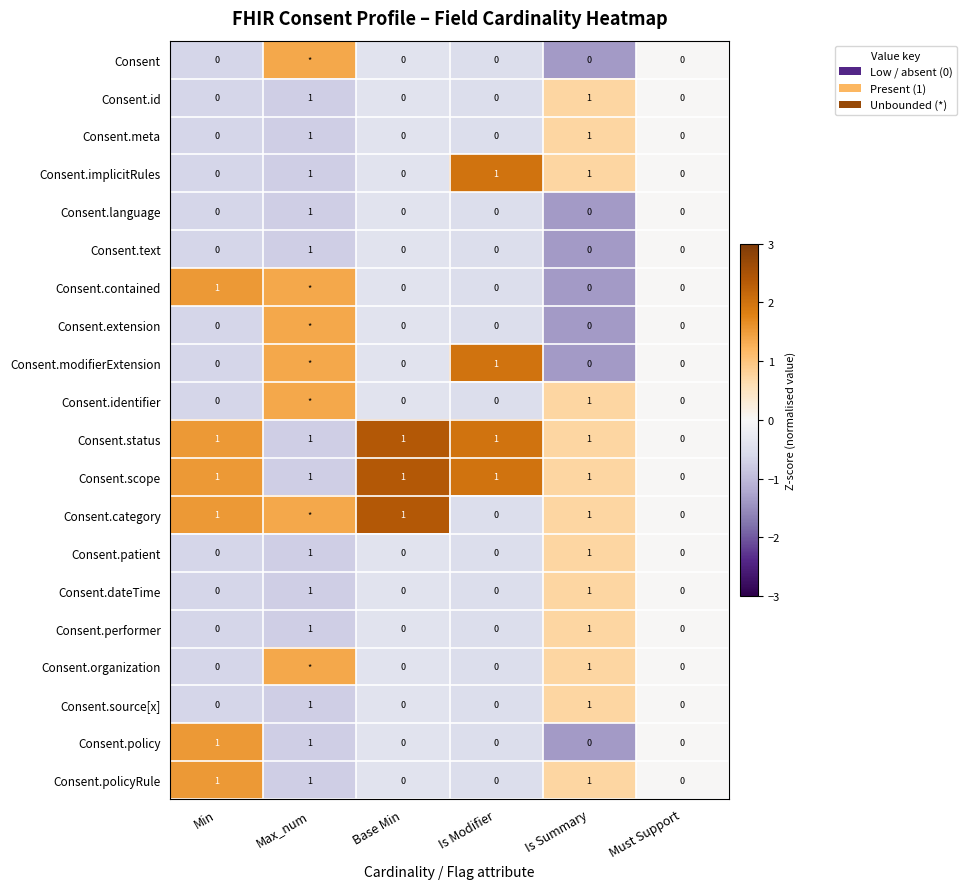

At which label does Consent.status reach its minimum?

Must Support